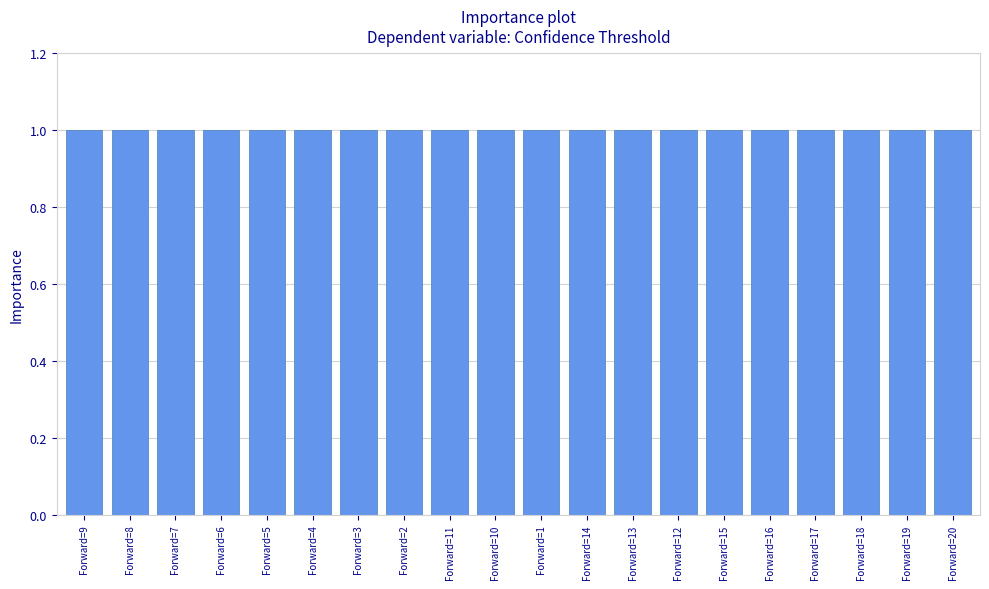

Reading right to left, transcribe all the data shown in this chart.

Forward=20=1.0	Forward=19=1.0	Forward=18=1.0	Forward=17=1.0	Forward=16=1.0	Forward=15=1.0	Forward=12=1.0	Forward=13=1.0	Forward=14=1.0	Forward=1=1.0	Forward=10=1.0	Forward=11=1.0	Forward=2=1.0	Forward=3=1.0	Forward=4=1.0	Forward=5=1.0	Forward=6=1.0	Forward=7=1.0	Forward=8=1.0	Forward=9=1.0